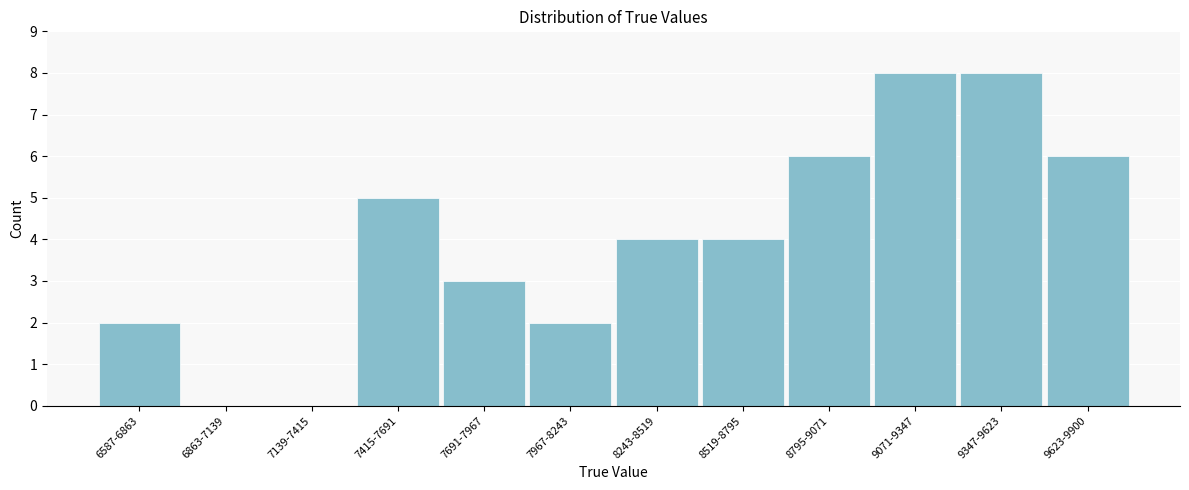

Reading left to right, list all the values displayed in this chart.

6587-6863=2	6863-7139=0	7139-7415=0	7415-7691=5	7691-7967=3	7967-8243=2	8243-8519=4	8519-8795=4	8795-9071=6	9071-9347=8	9347-9623=8	9623-9900=6